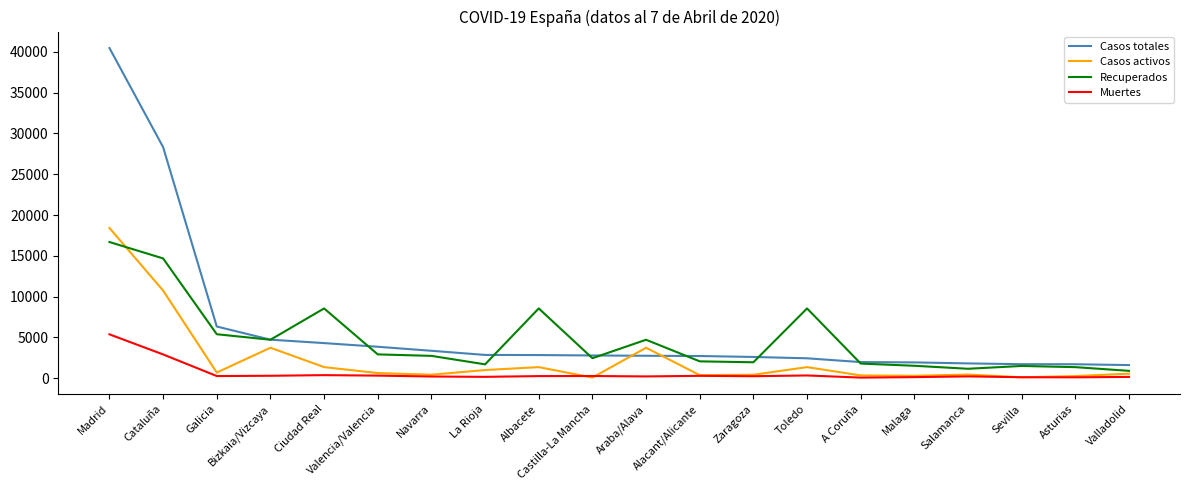

What is the difference between the Muertes values at Toledo and La Rioja?

171